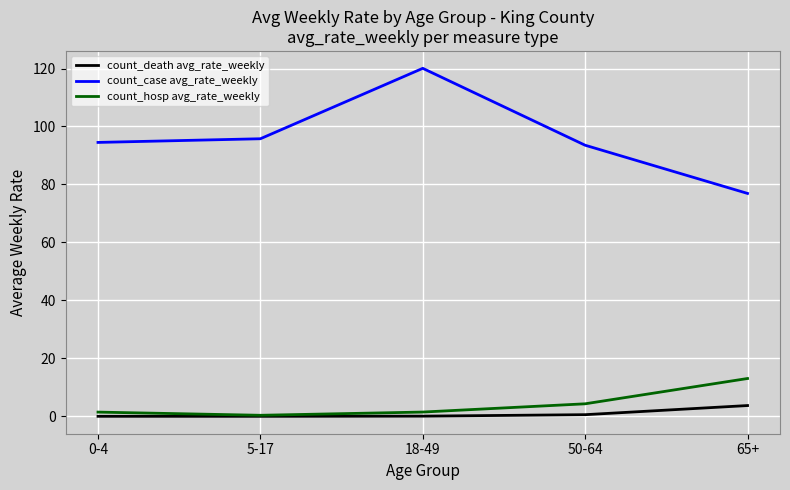

What are all the series names shown in the legend?

count_death avg_rate_weekly, count_case avg_rate_weekly, count_hosp avg_rate_weekly